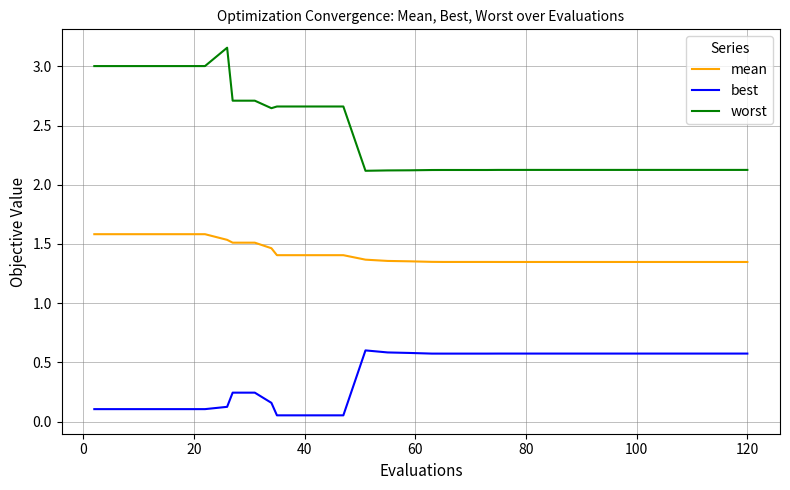

What is the difference between the maximum and minimum values in the worst series?

1.0